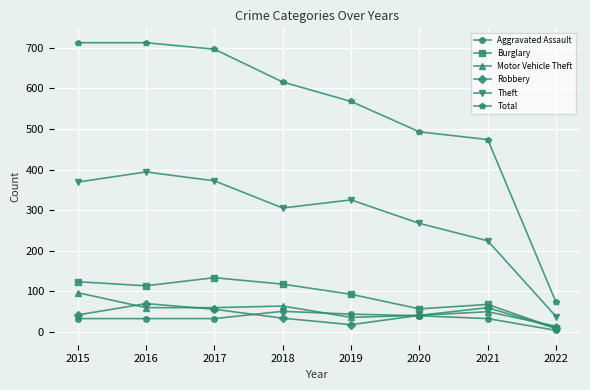

What is the difference between the highest and lowest values at 2017?

665